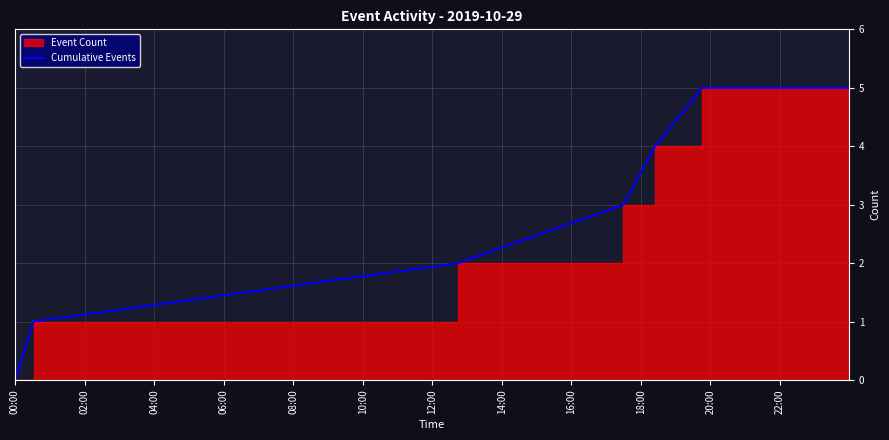

The value at 10:00 is 9. True or false?

False